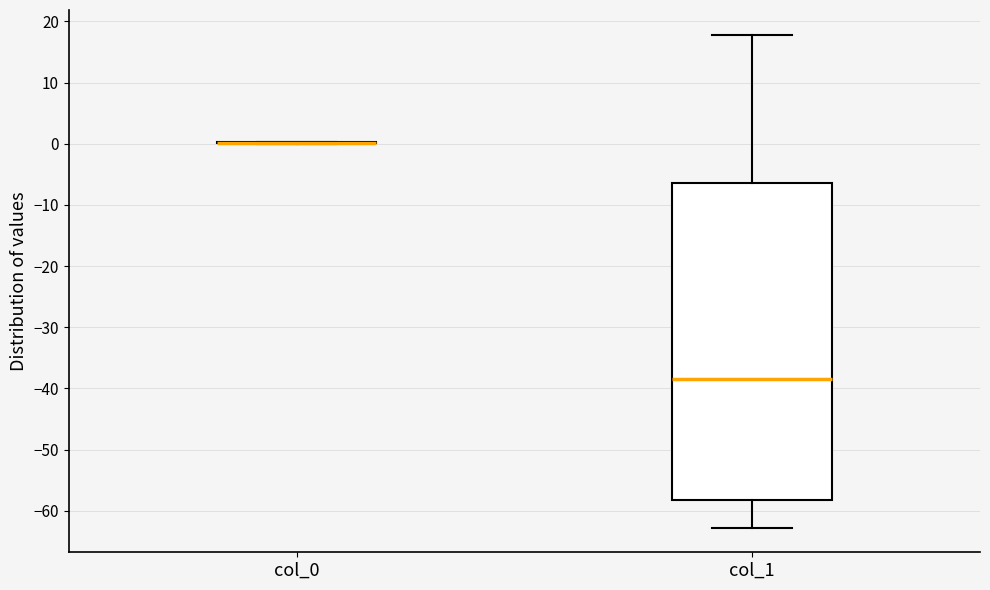

Reading left to right, read every box against the y-axis: the position of its median line, the range the box covers, and the ends of its whiskers. The values are not printed on the chart, so give them approximately, as read against the axis.

col_0: box collapsed to a line at 0, whiskers 0 to 0
col_1: median -38, box -58 to -6, whiskers -63 to 18